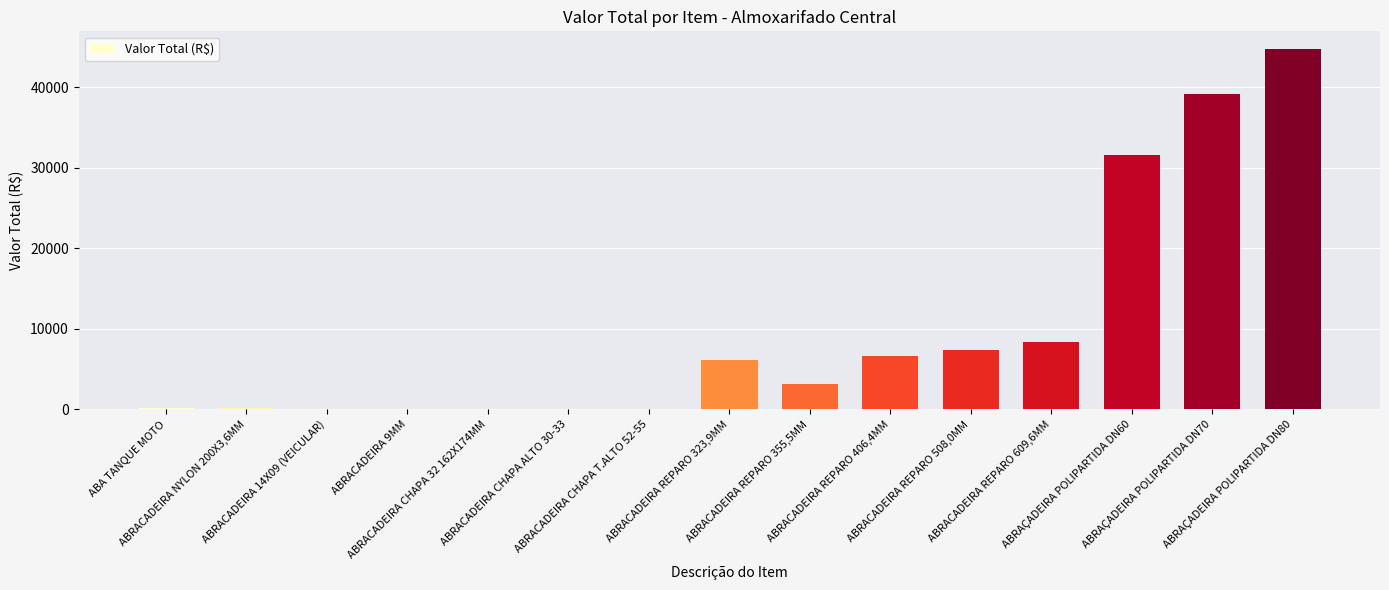

What is the greatest value displayed?

44698.7